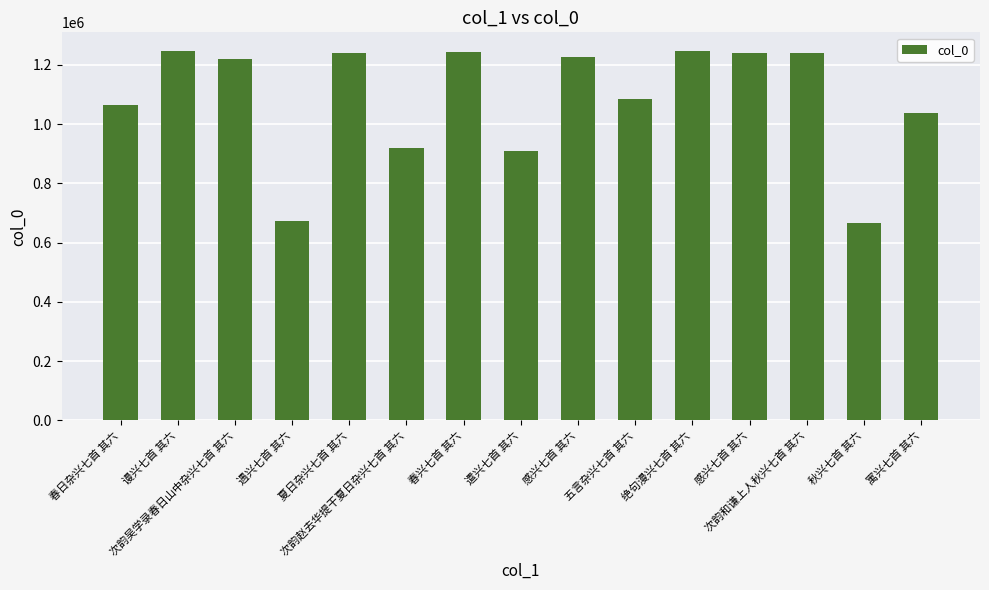

The value at 遣兴七首 其六 is 908252. True or false?

True